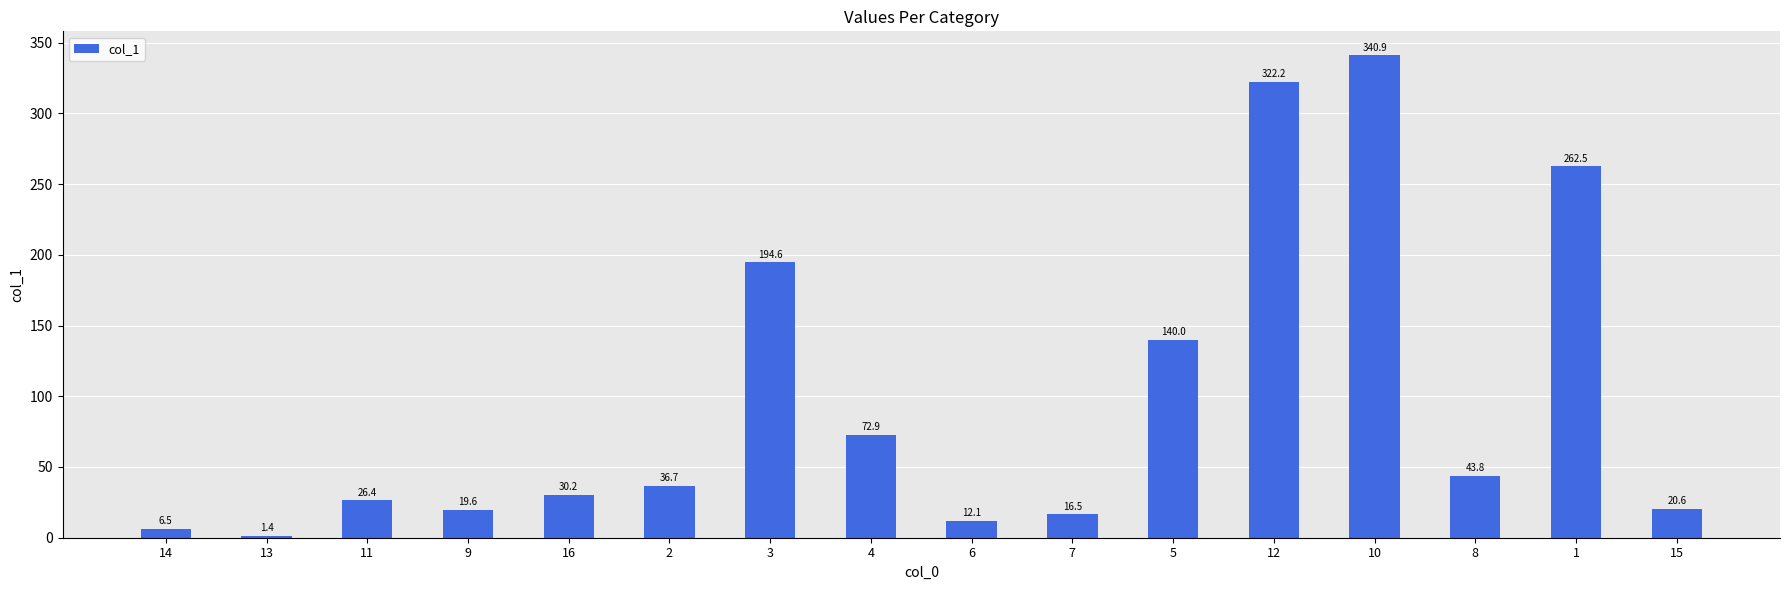

Where is the data nearest to the value 171?

3